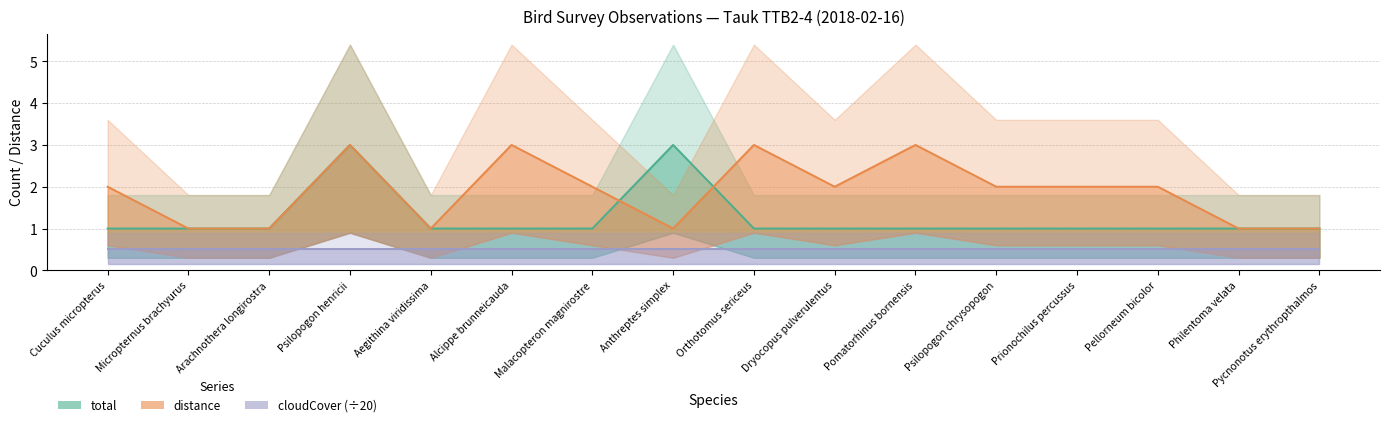

What is the label of the 11th point from the left?

Pomatorhinus bornensis